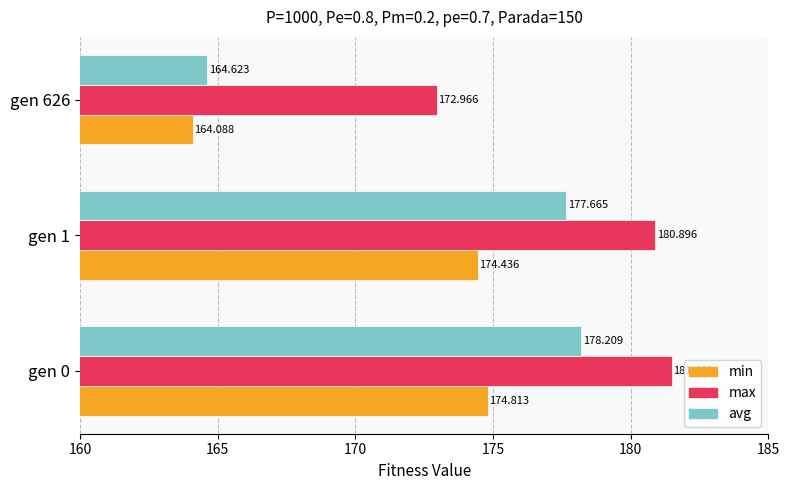

Which series has the widest spread of values?

avg